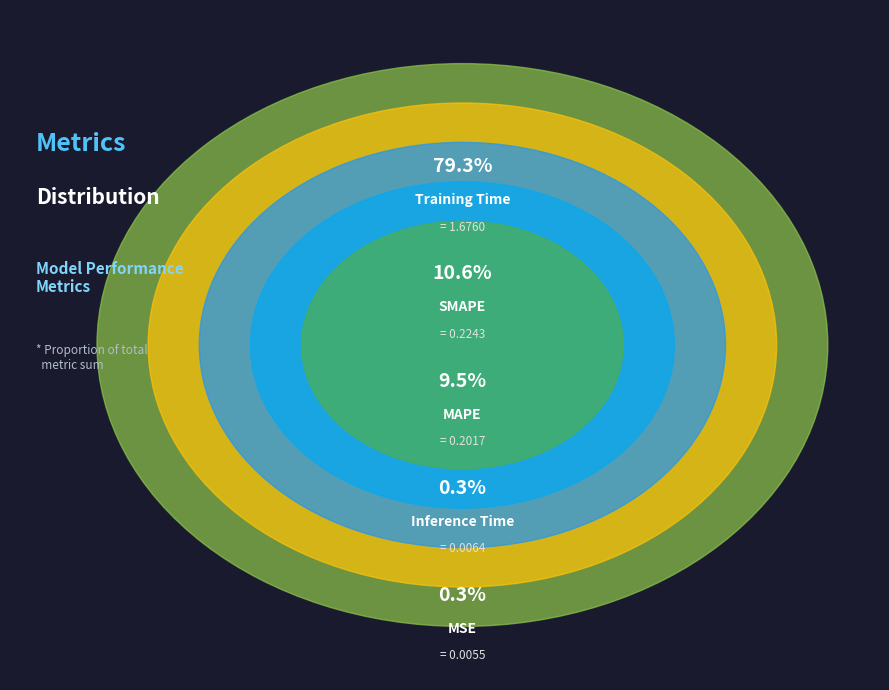

To the nearest percent, what percentage of the pie is SMAPE?

11%